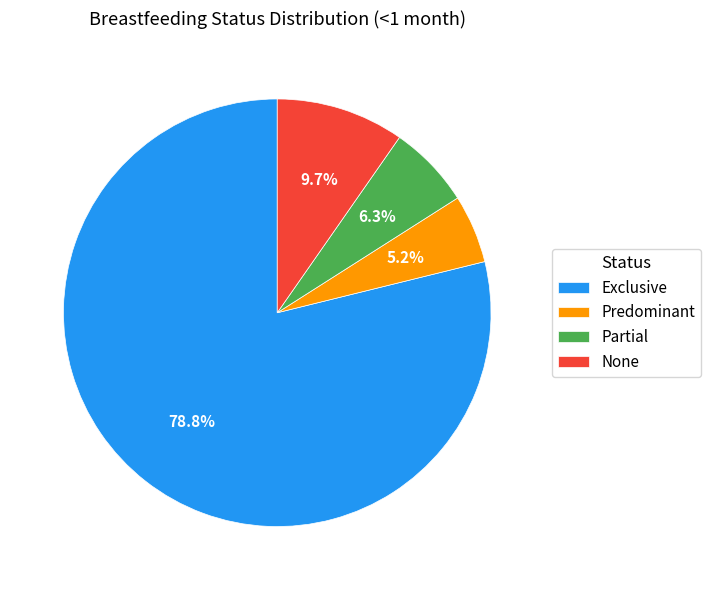

Count the number of slices in the pie.

4